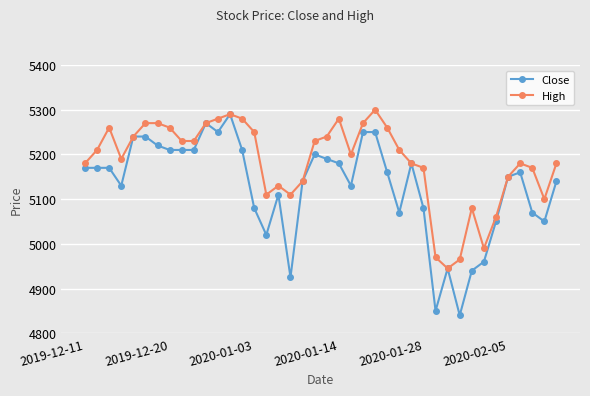

What is the value of the High point at the 20th from the left?

5230